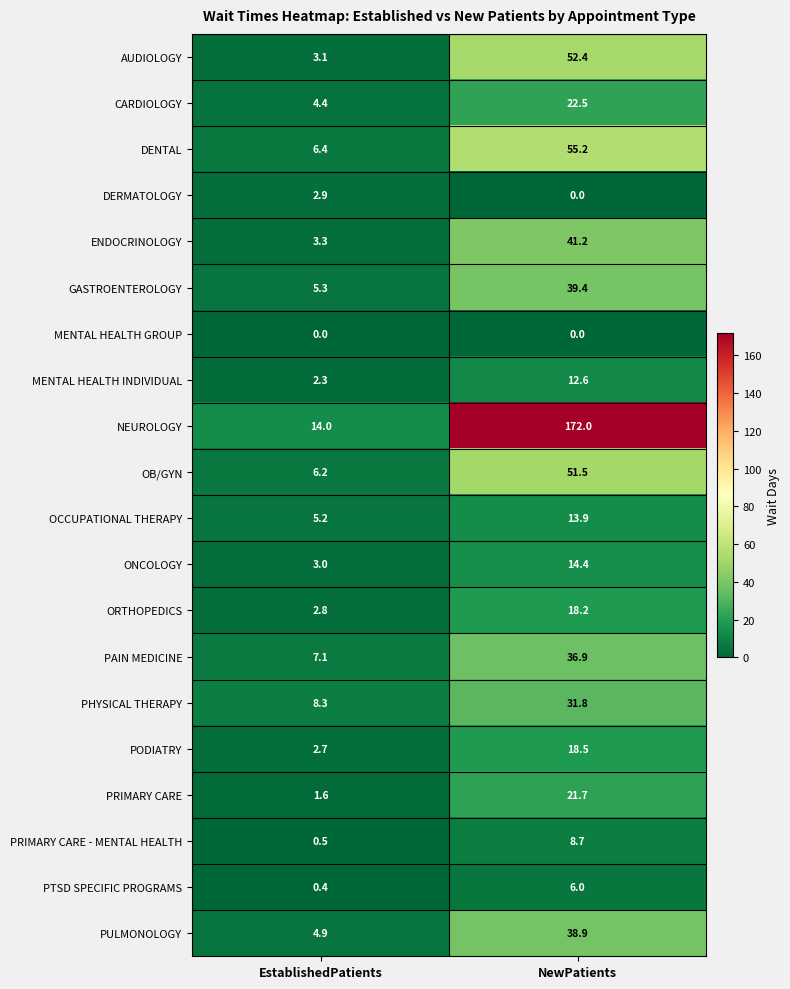

Between EstablishedPatients and NewPatients, which series saw the biggest shift?

NEUROLOGY